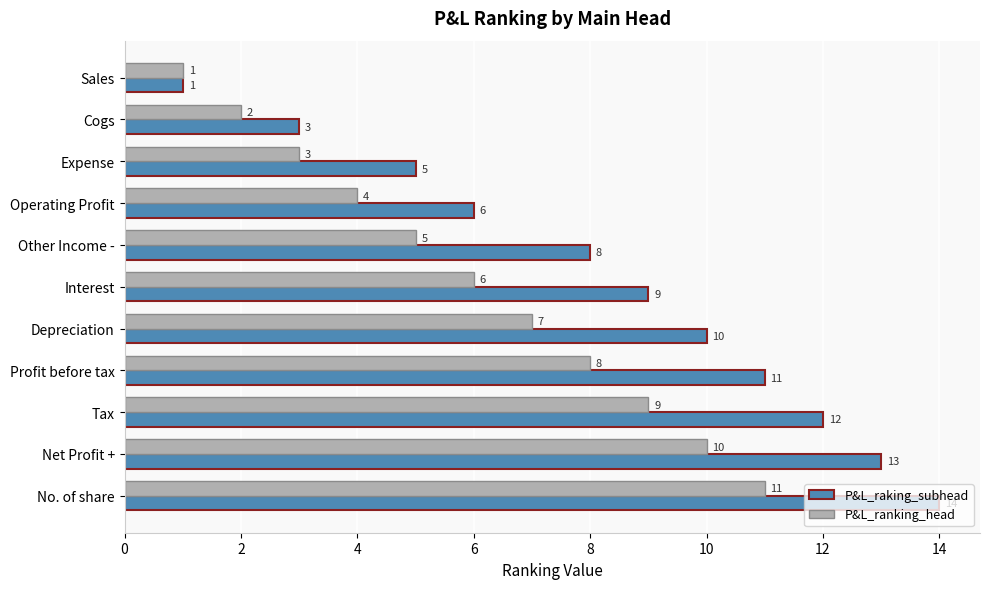

Count the P&L_ranking_head values in the range 3 to 9.

7